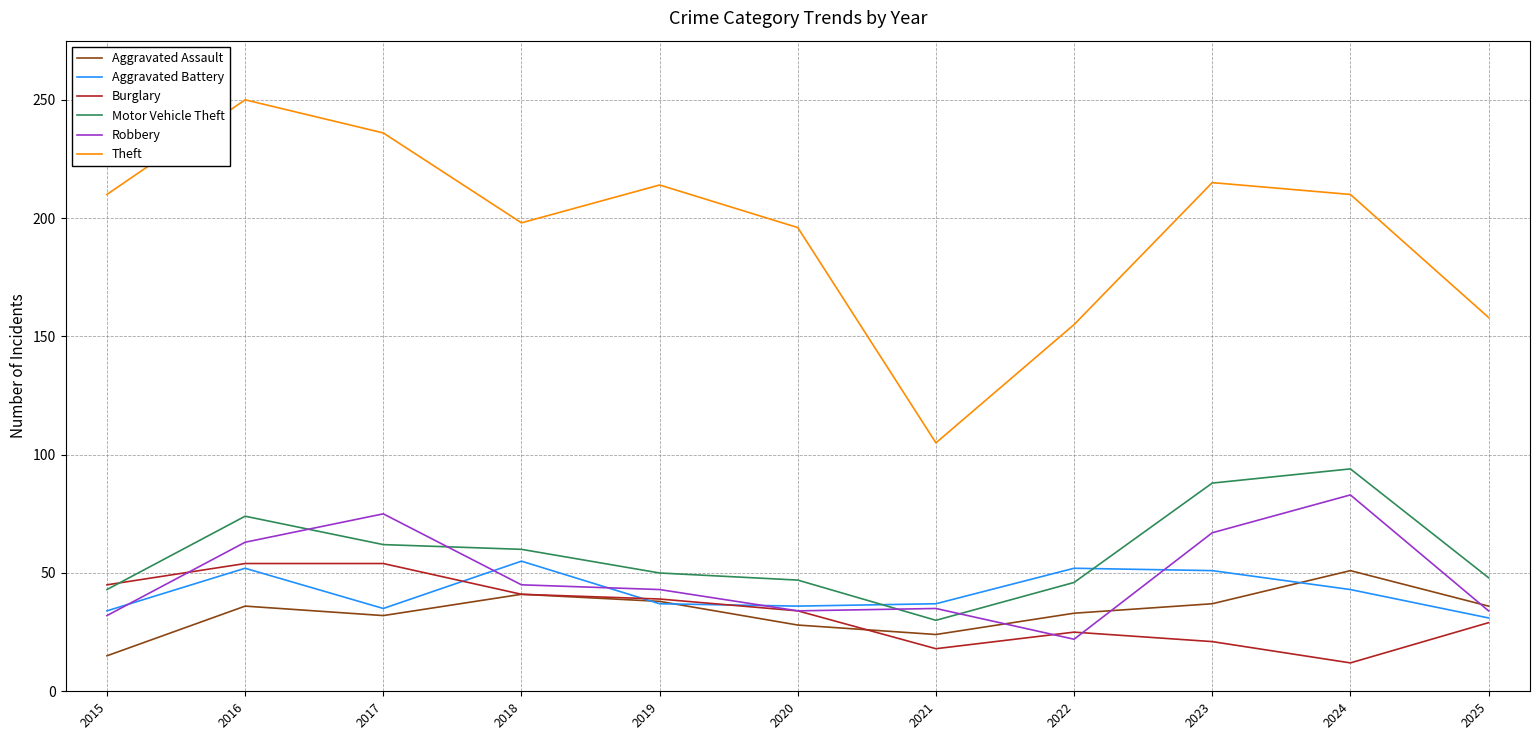

True or false: Aggravated Battery and Theft cross at least once.

False